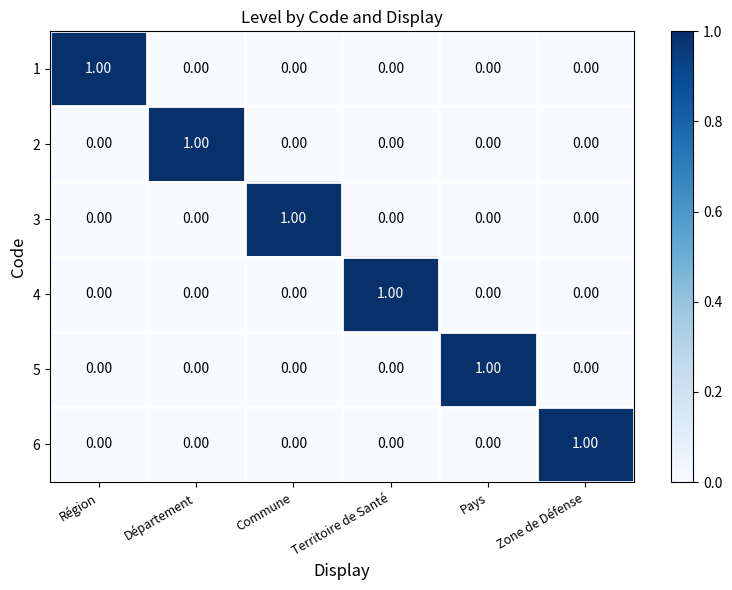

Which category has the highest value in the 4 series?

Territoire de Santé